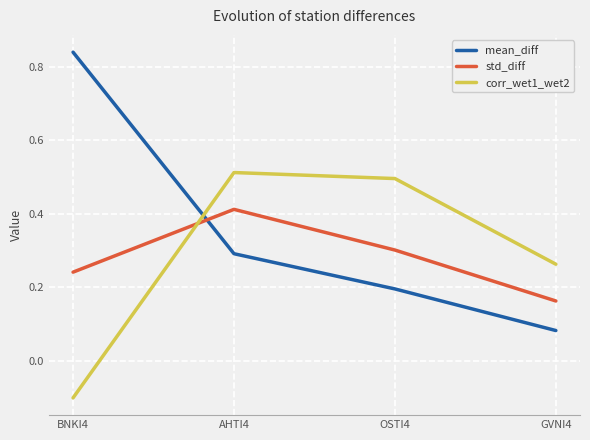

At which category is the sum across all series the highest?

AHTI4